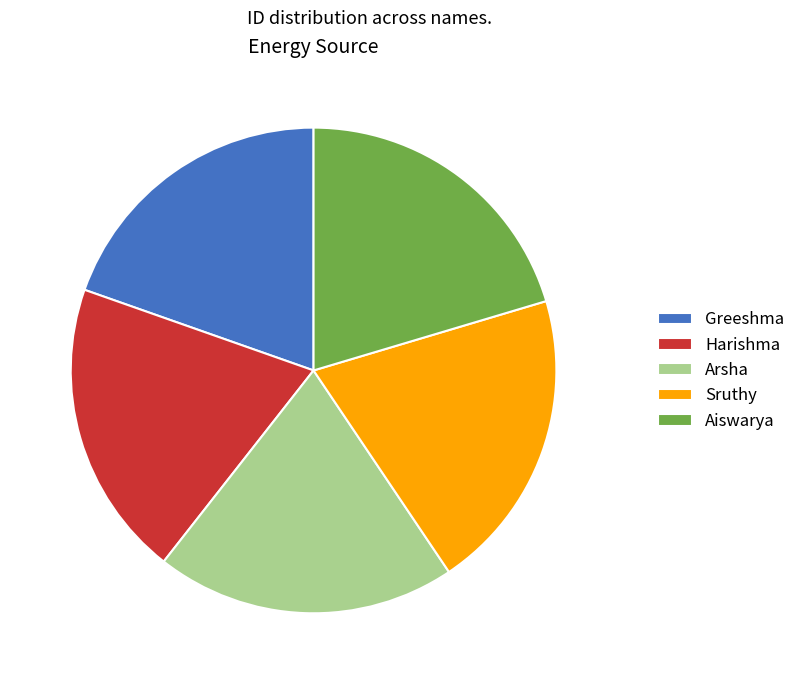

Is it true that Sruthy is 20% of the pie?

True